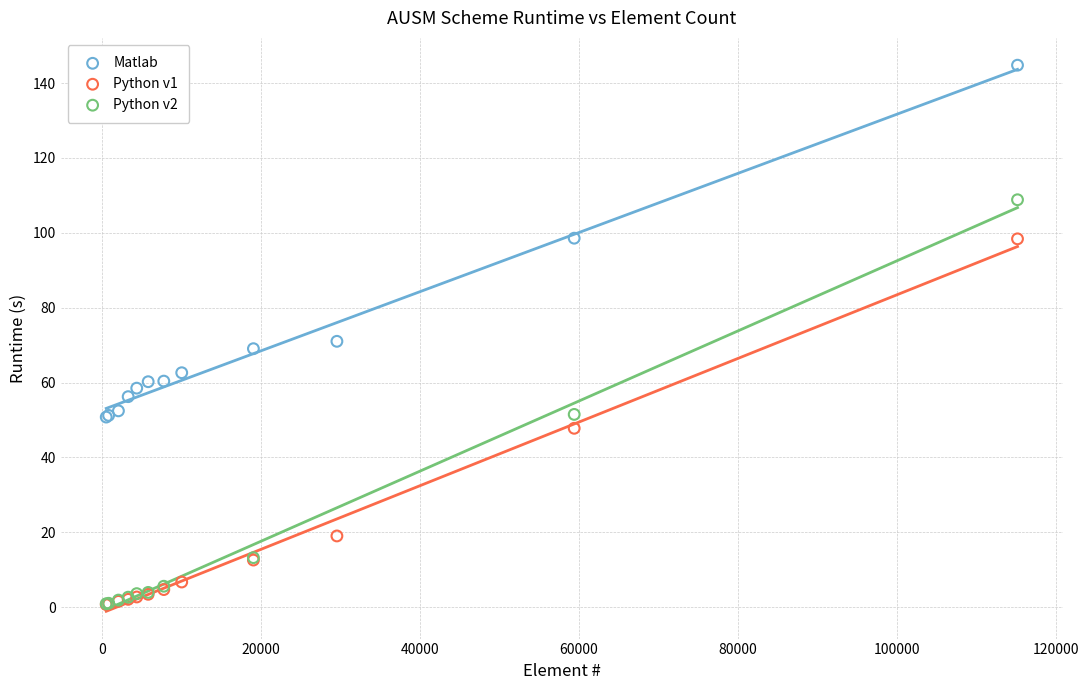

Which series has the largest Y range (max minus min)?

Python v2